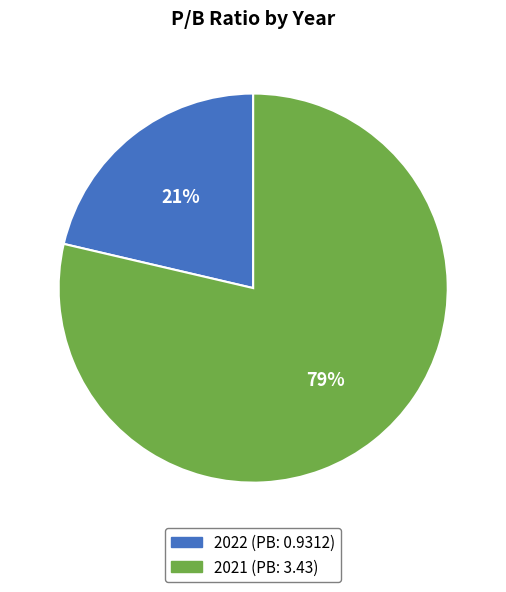

Which slice is the smallest?

2022 (PB: 0.9312)